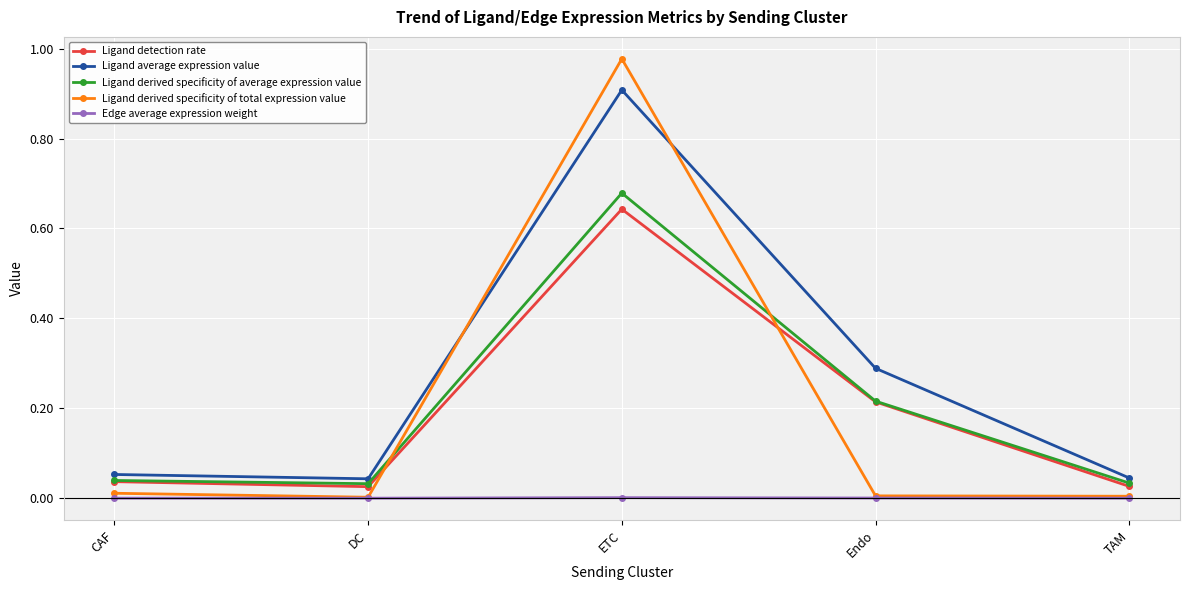

Does the chart have visible grid lines?

Yes